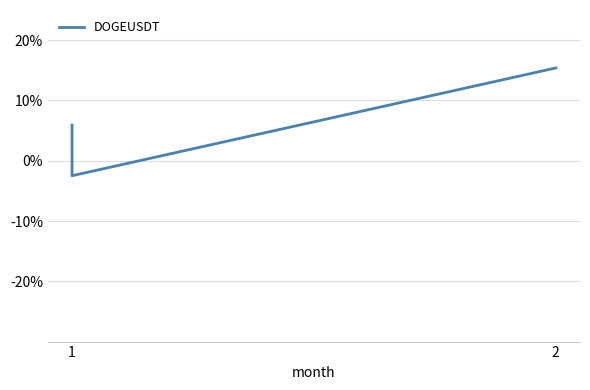

What value does the data have at 2?

15.4